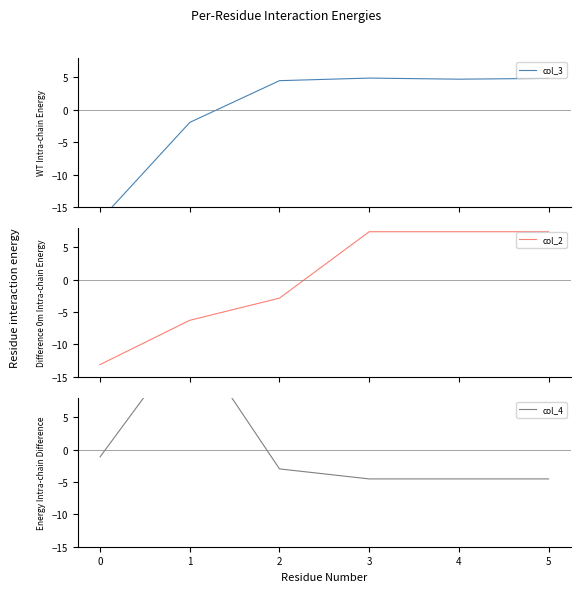

What is the maximum value for col_2?

7.4